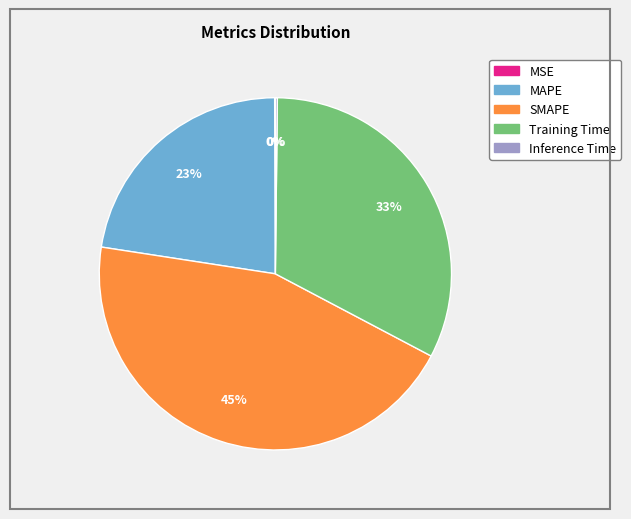

Between SMAPE and MAPE, which is larger?

SMAPE